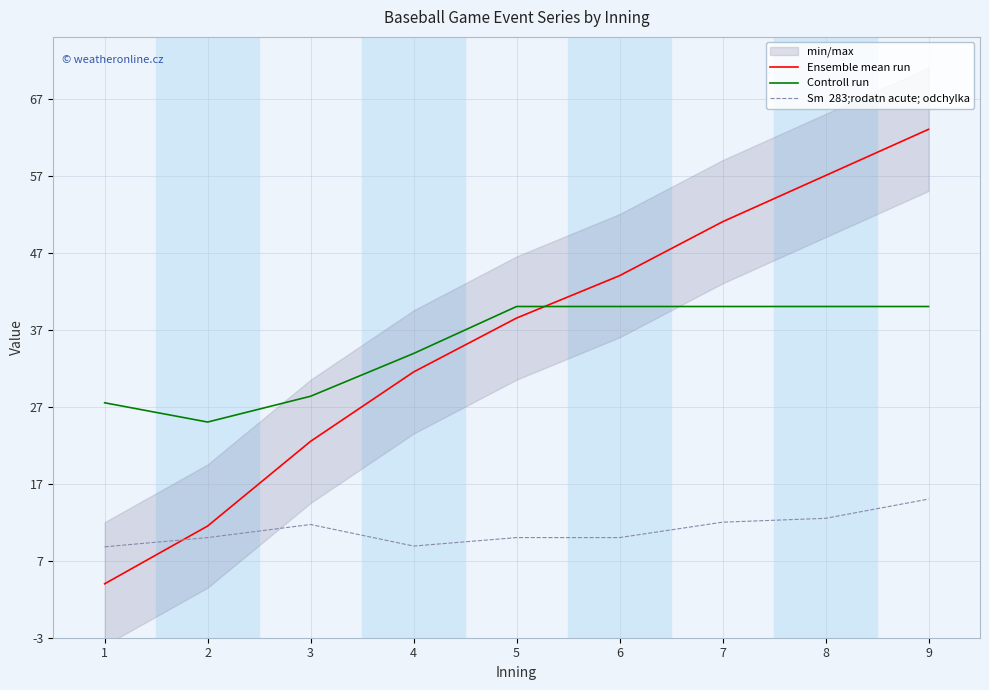

What is the difference between the Controll run values at 1 and 7?

12.5